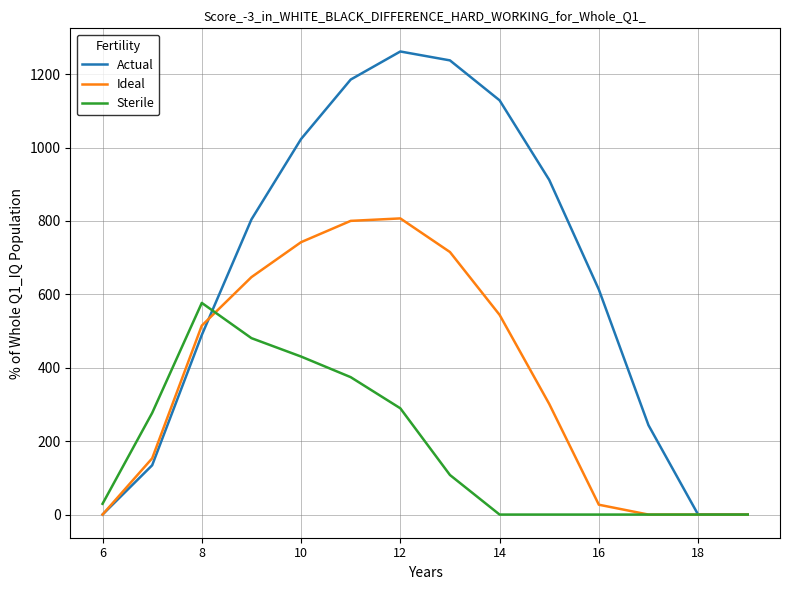

At how many categories does at least one series exceed 965?

5